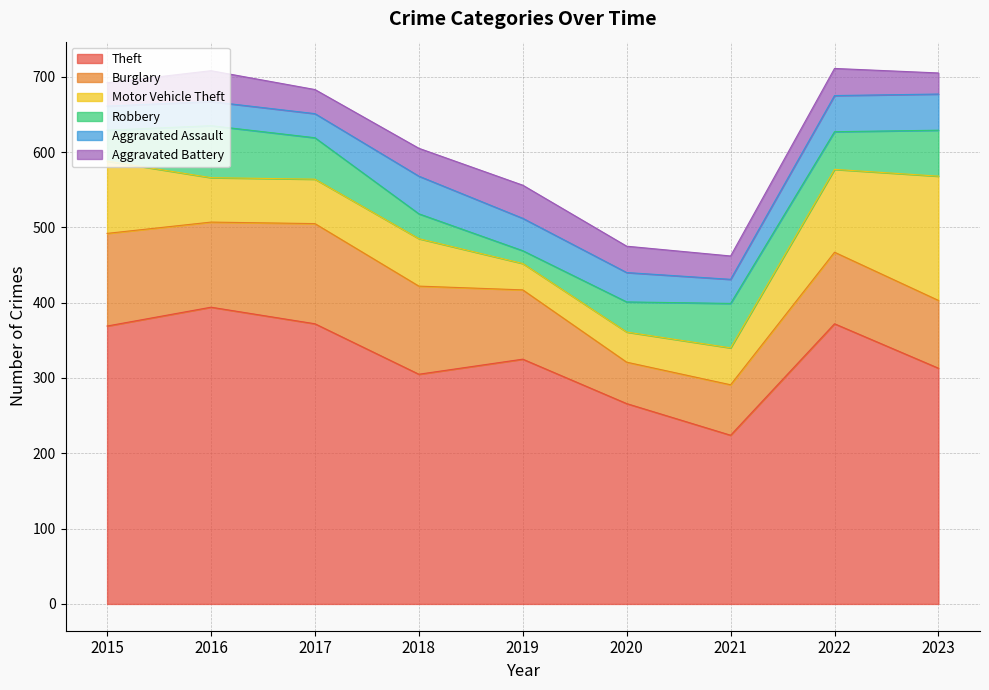

The Burglary series shows 113 at 2016. True or false?

True